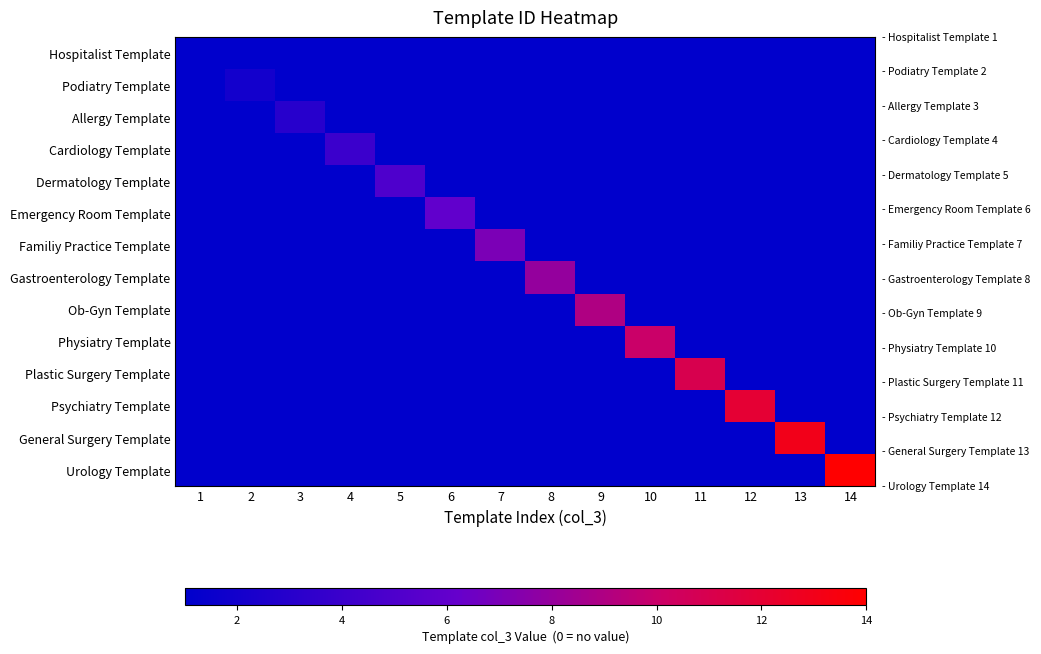

What is the greatest value displayed?

14.0